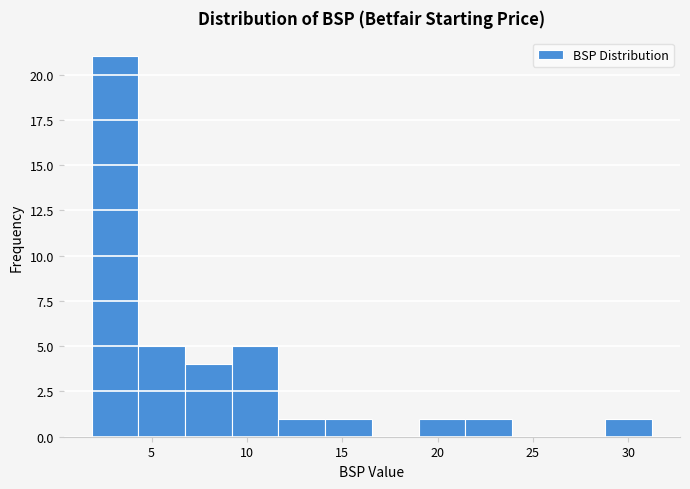

What is the height of the bar covering 14.0 to 16.5 on the x-axis? Neither the bar edges nor the heights are printed on the chart, so give them approximately, as read against the axes.

1